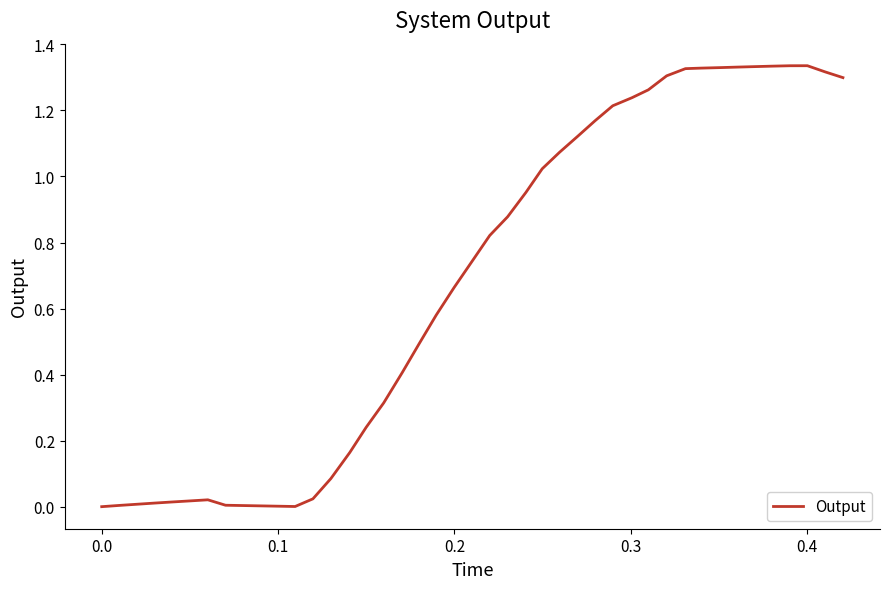

How many lines are shown in the chart?

1